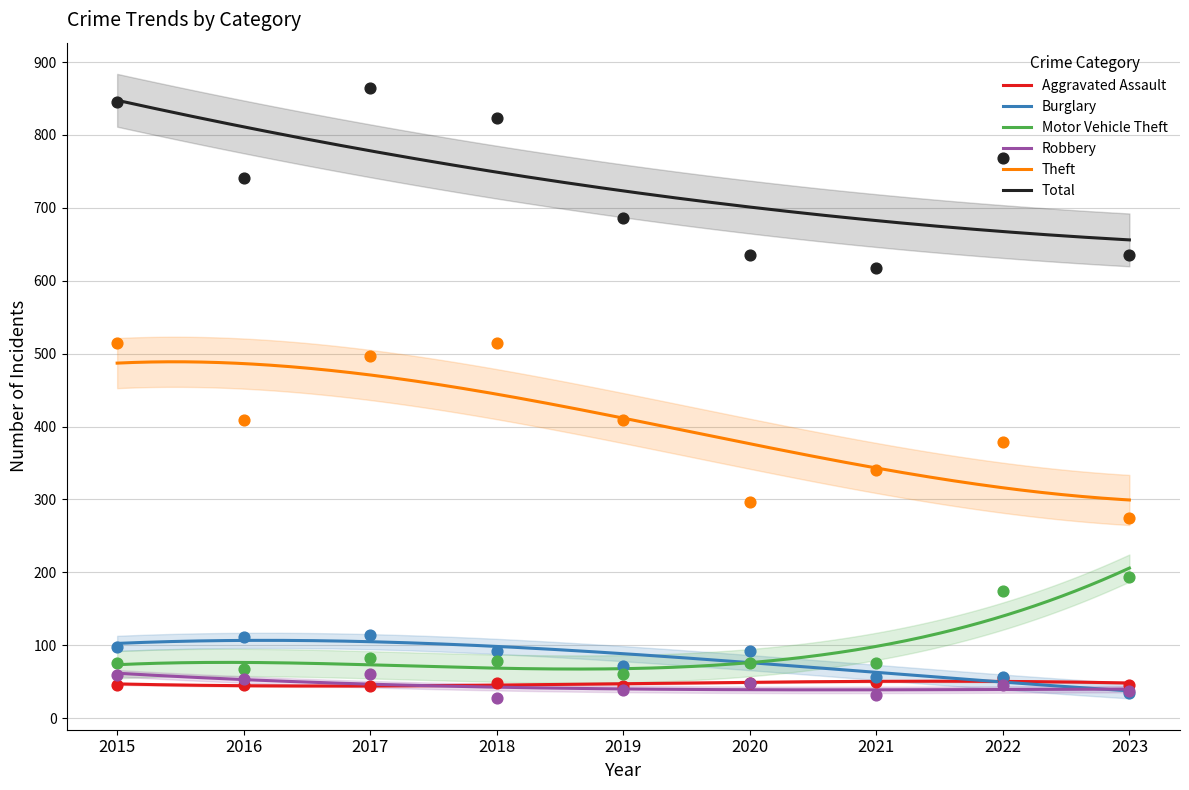

At which category is the sum across all series the highest?

2017